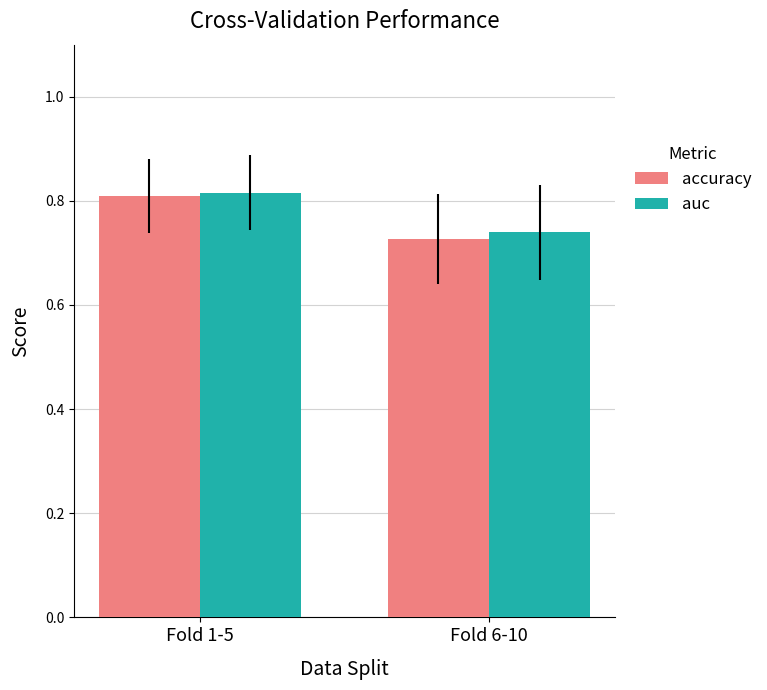

What are all the series names shown in the legend?

accuracy, auc